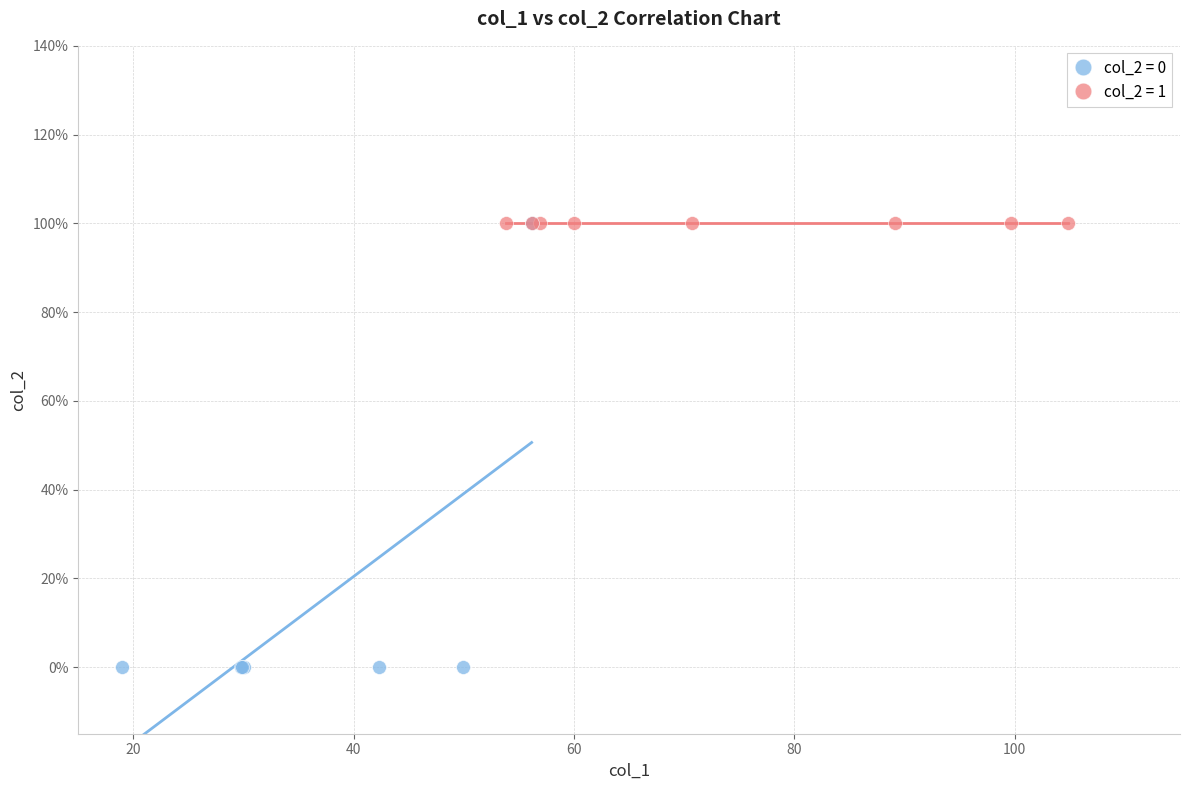

What are all the series names shown in the legend?

col_2 = 0, col_2 = 1